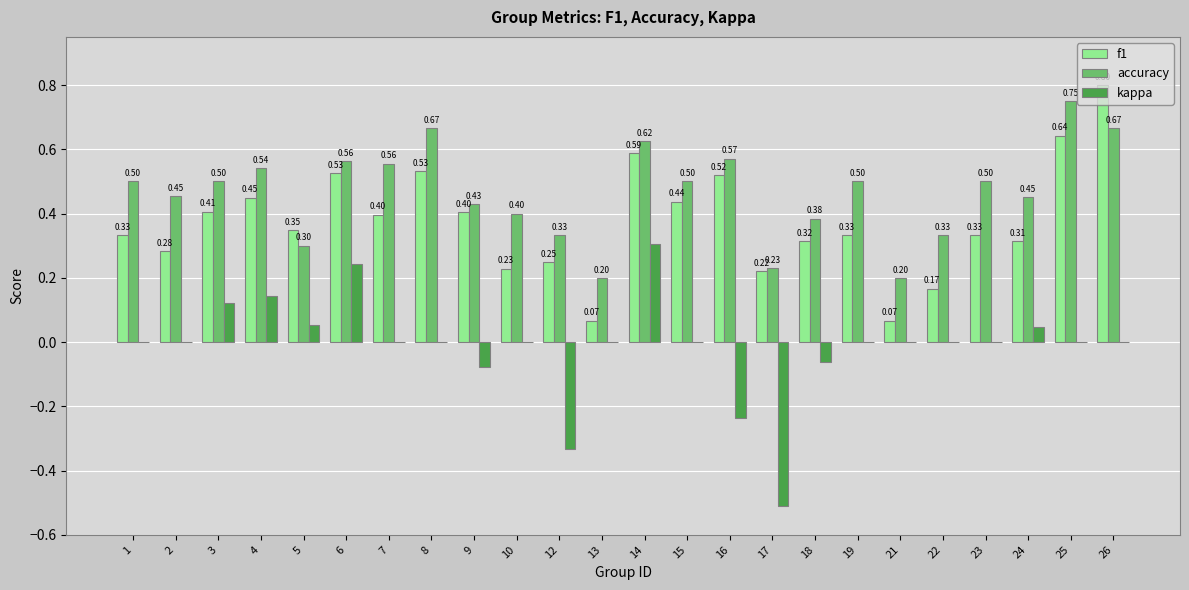

What is the total value across all series at 15?

0.9